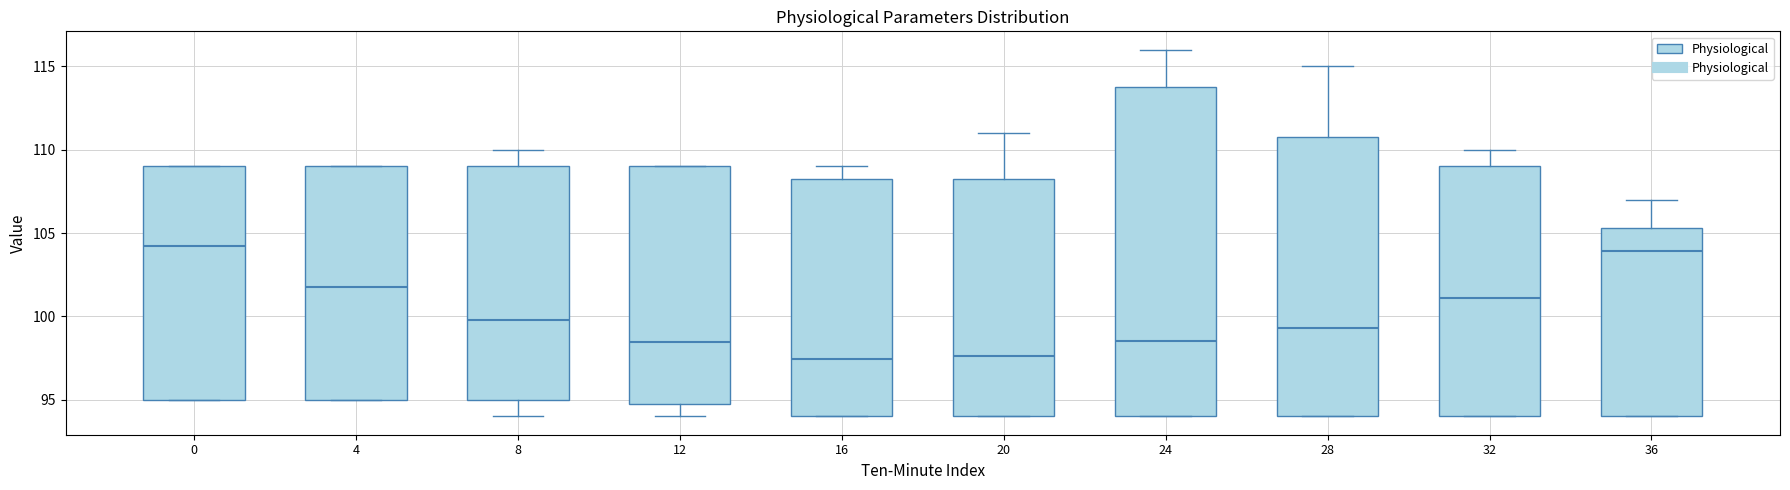

Comparing the boxes themselves (not the whiskers), which one is the tallest?

24